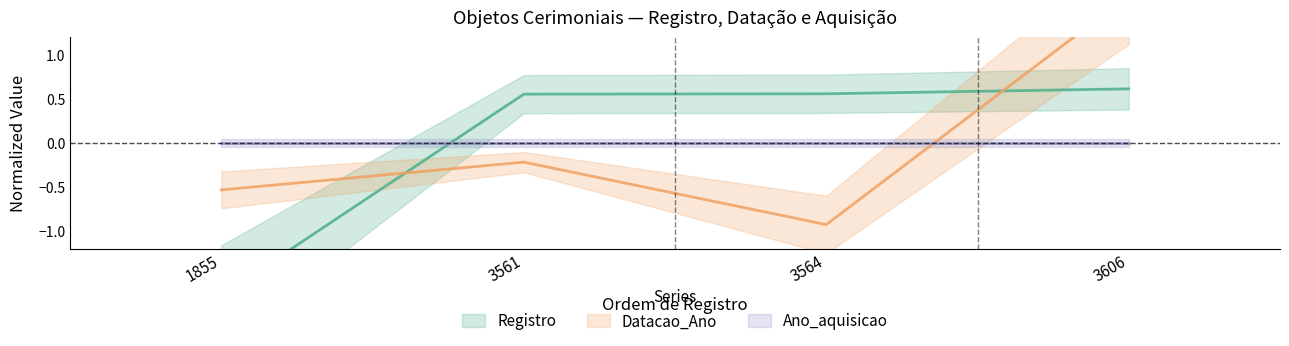

Where does the Registro series first go above 0?

3561